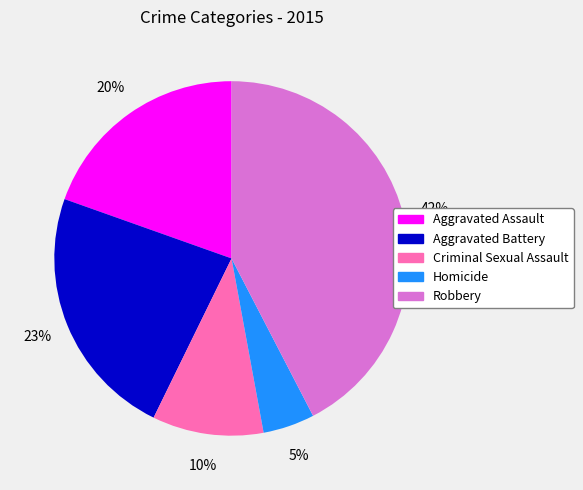

To the nearest percent, what is the combined percentage of Aggravated Battery and Criminal Sexual Assault?

33%